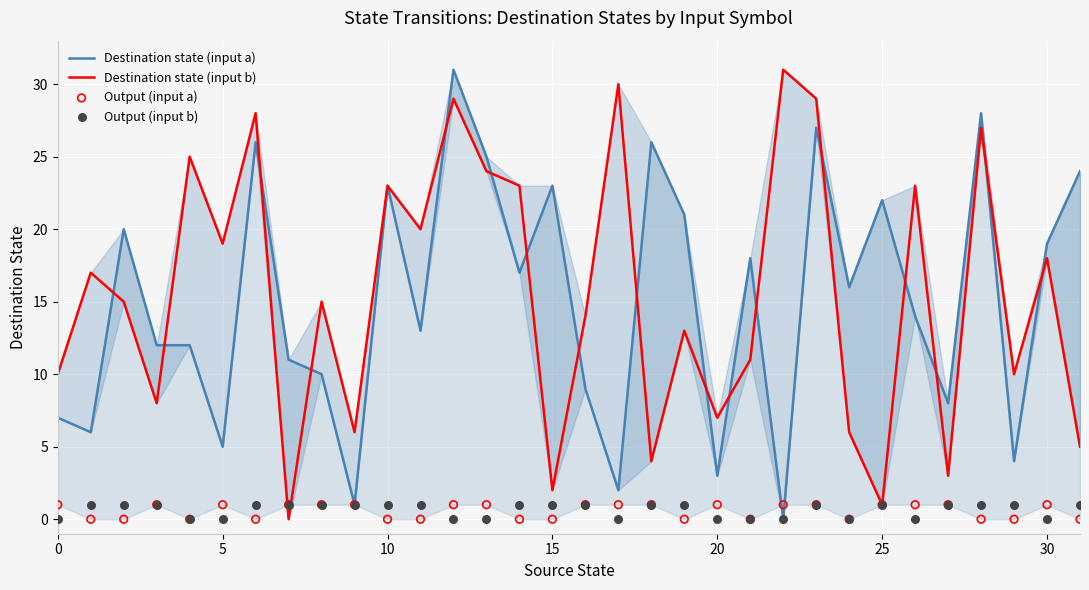

Which series has the largest total across all categories?

Destination state (input b)